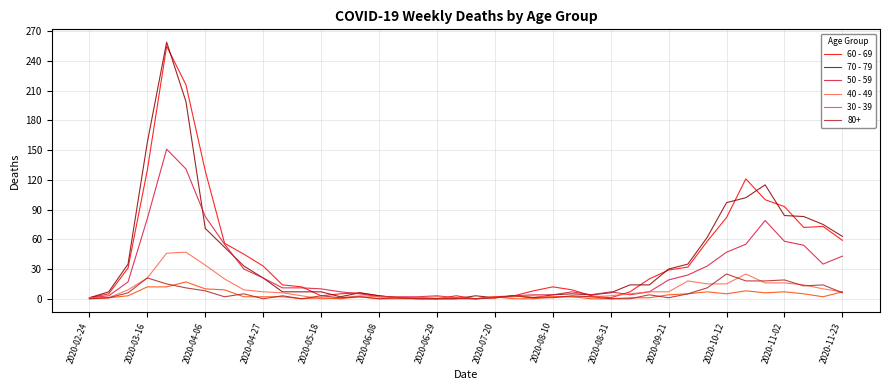

Is the value of 70 - 79 at 2020-06-29 greater than the value of 40 - 49 at 2020-09-21?

No